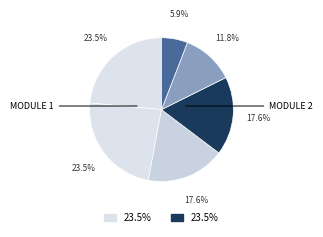

Count the number of slices in the pie.

6